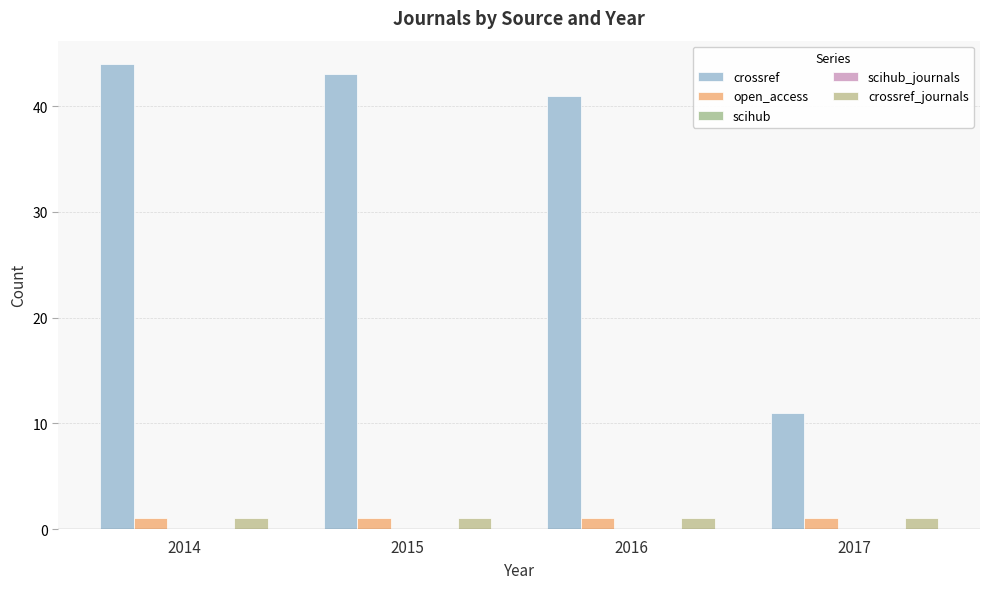

Reading right to left, list all the values displayed in this chart.

crossref: 11	41	43	44
open_access: 1	1	1	1
scihub: 0	0	0	0
scihub_journals: 0	0	0	0
crossref_journals: 1	1	1	1